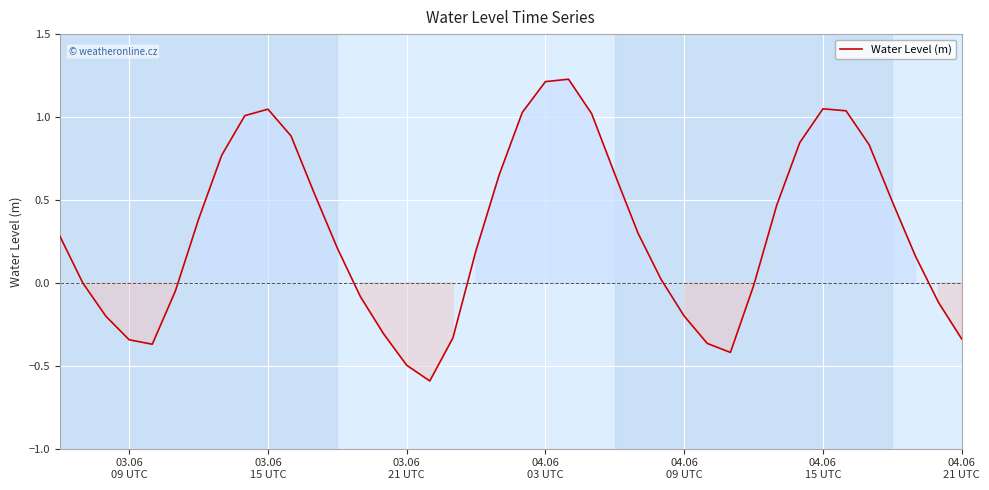

What is the minimum value shown in the chart?

-0.6